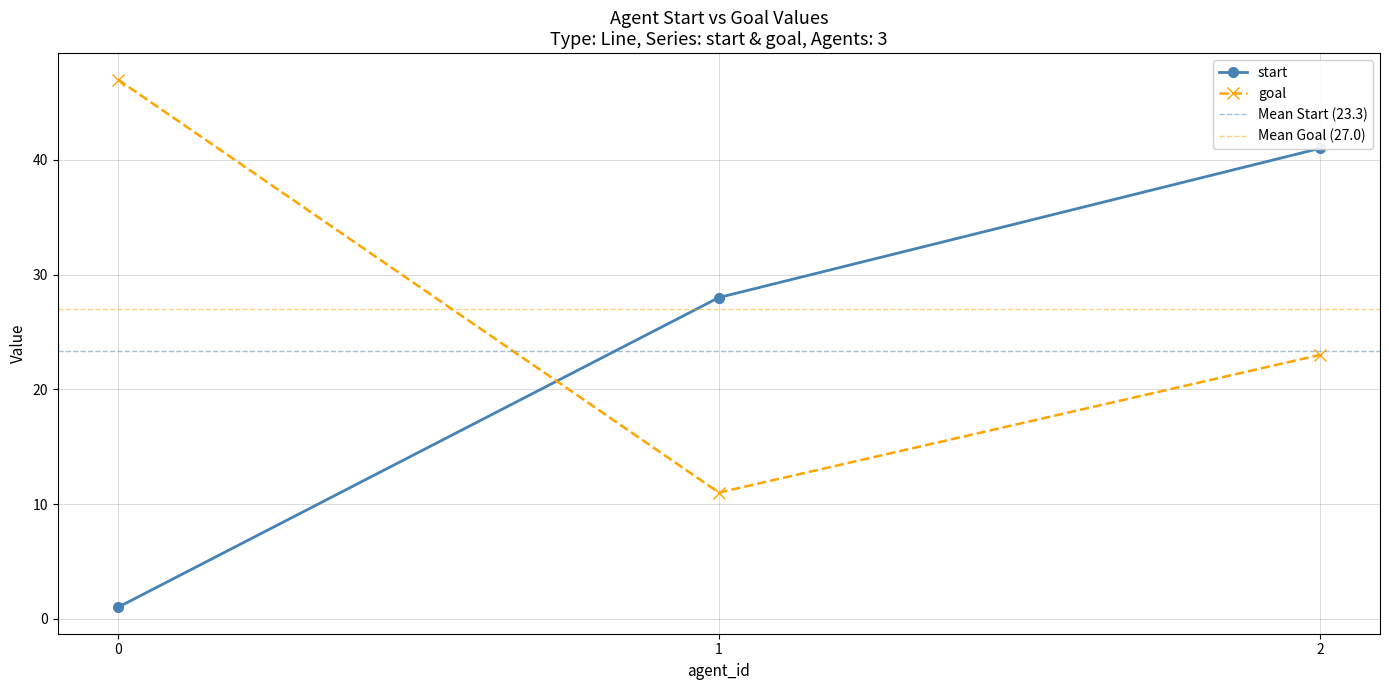

List the series in order of their overall mean, highest first.

goal, start